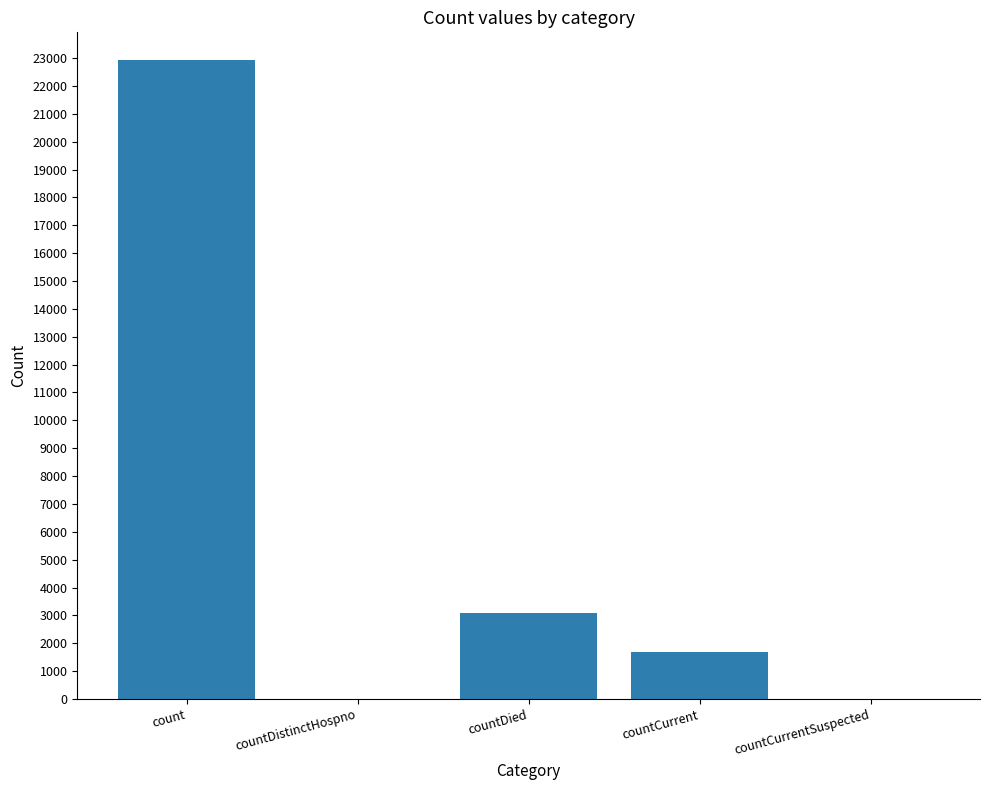

Count the number of data series in this chart.

1